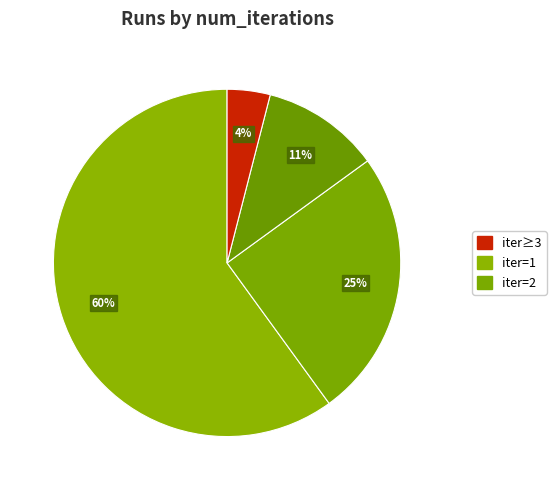

To the nearest percent, what is the average slice percentage?

25%